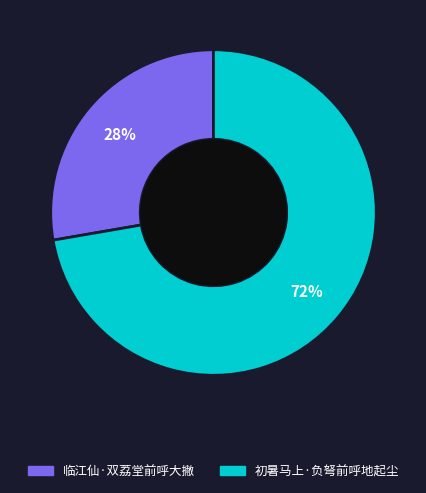

Is the sum of 临江仙·双荔堂前呼大撇 and 初暑马上·负弩前呼地起尘 greater than half?

Yes